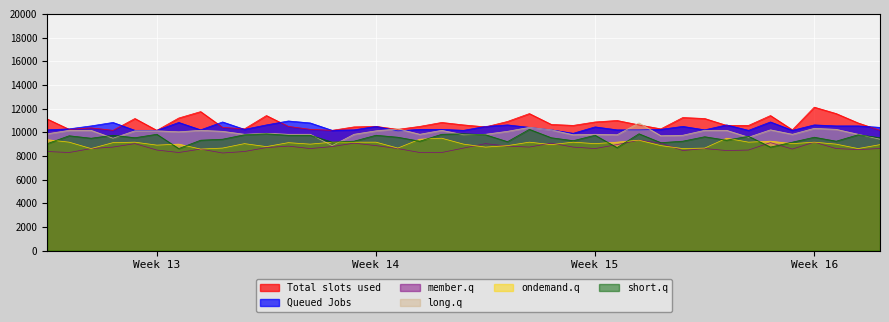

Rank the series by their average value, from lowest to highest.

member.q, ondemand.q, short.q, long.q, Queued Jobs, Total slots used